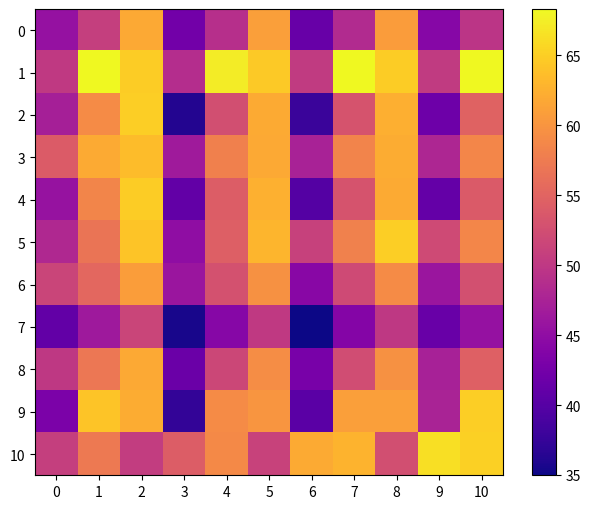

Which series has the widest spread of values?

2